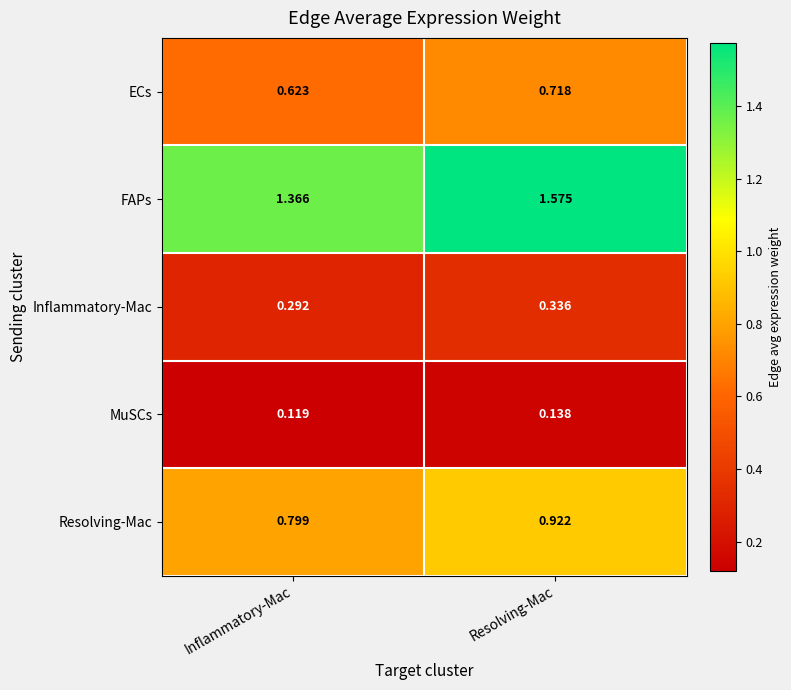

Which series has the widest spread of values?

FAPs